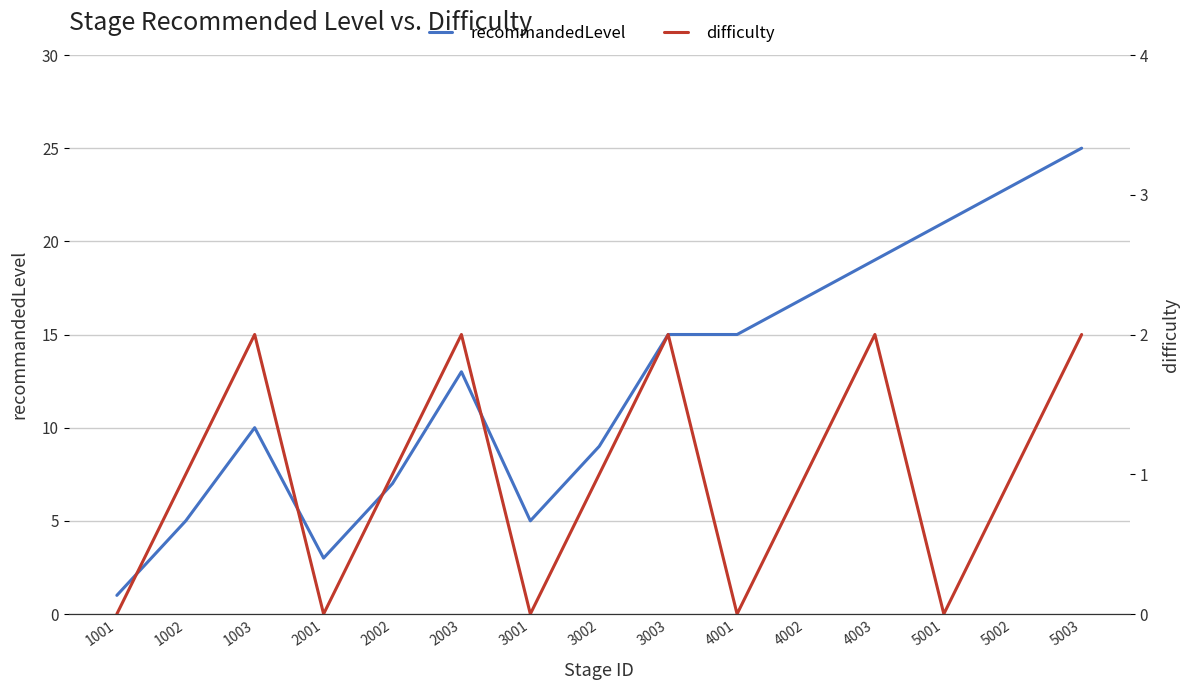

At which label does difficulty first exceed 1?

1003